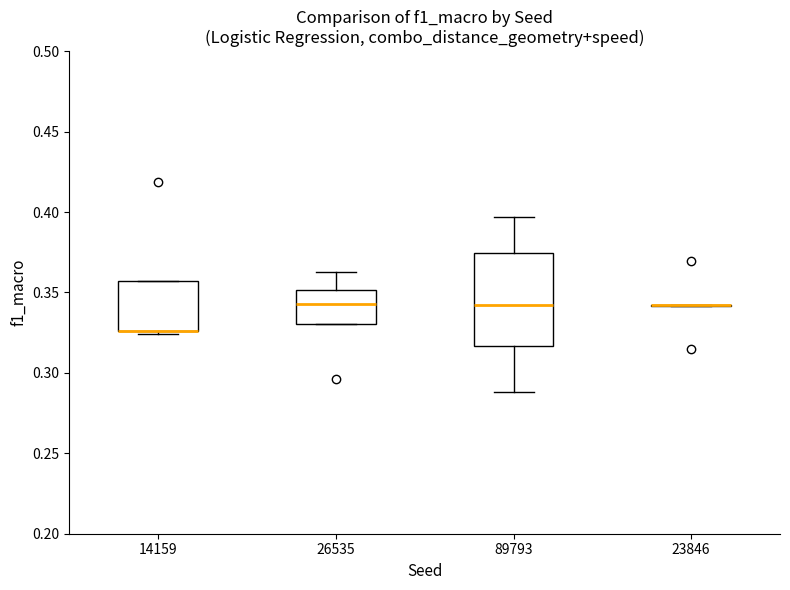

Reading left to right, transcribe this box plot: for each box, give where its median line is, the range the box spans, and where its two whiskers end, as read against the y-axis. The values are not printed on the chart, so give them approximately, as read against the axis.

14159: median 0.325 (drawn on the box's lower edge), box 0.325 to 0.355, whiskers 0.325 (just below the box's lower edge) to 0.355
26535: median 0.345, box 0.330 to 0.350, whiskers 0.330 to 0.365
89793: median 0.340, box 0.315 to 0.375, whiskers 0.290 to 0.395
23846: box collapsed to a line at 0.340, whiskers 0.340 to 0.340